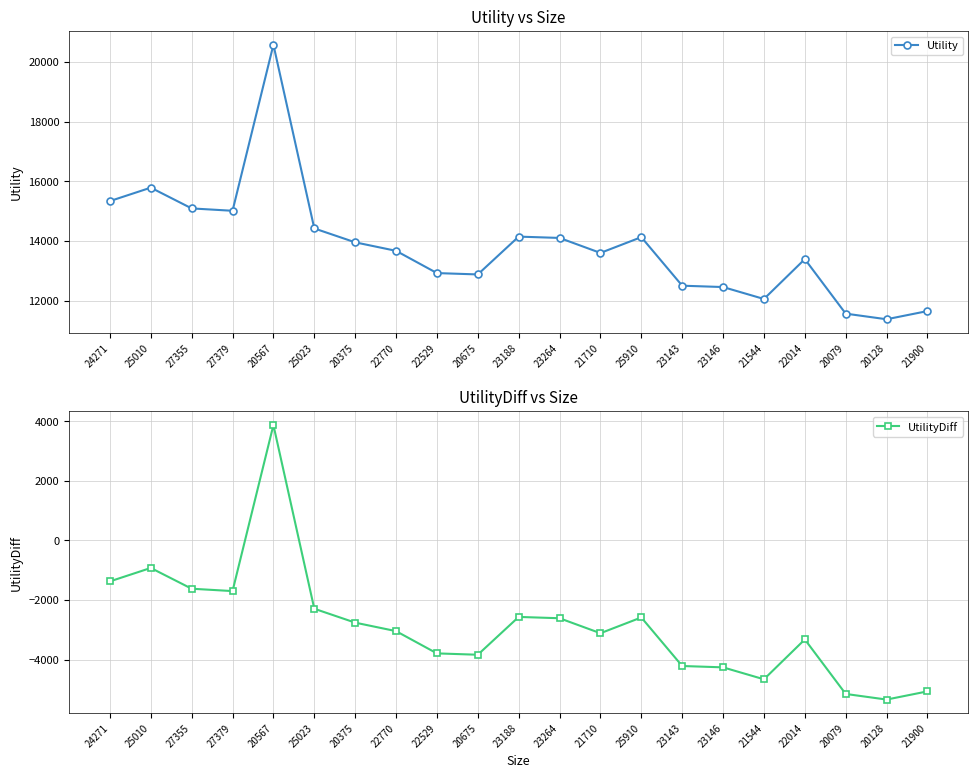

Reading right to left, extract all data points from this chart.

Utility: 21900=11645.7	20128=11370.9	20079=11559.5	22014=13389.0	21544=12051.2	23146=12451.8	23143=12497.3	25910=14126.5	21710=13597.1	23264=14099.8	23188=14144.1	20675=12874.9	22529=12920.4	22770=13667.3	20375=13952.3	25023=14418.8	20567=20583.1	27379=15011.1	27355=15090.5	25010=15787.2	24271=15336.8
UtilityDiff: 21900=-5063.4	20128=-5338.2	20079=-5149.6	22014=-3320.1	21544=-4657.9	23146=-4257.3	23143=-4211.8	25910=-2582.6	21710=-3112.0	23264=-2609.3	23188=-2565.0	20675=-3834.2	22529=-3788.7	22770=-3041.8	20375=-2756.8	25023=-2290.3	20567=3874.0	27379=-1698.0	27355=-1618.6	25010=-921.9	24271=-1372.3